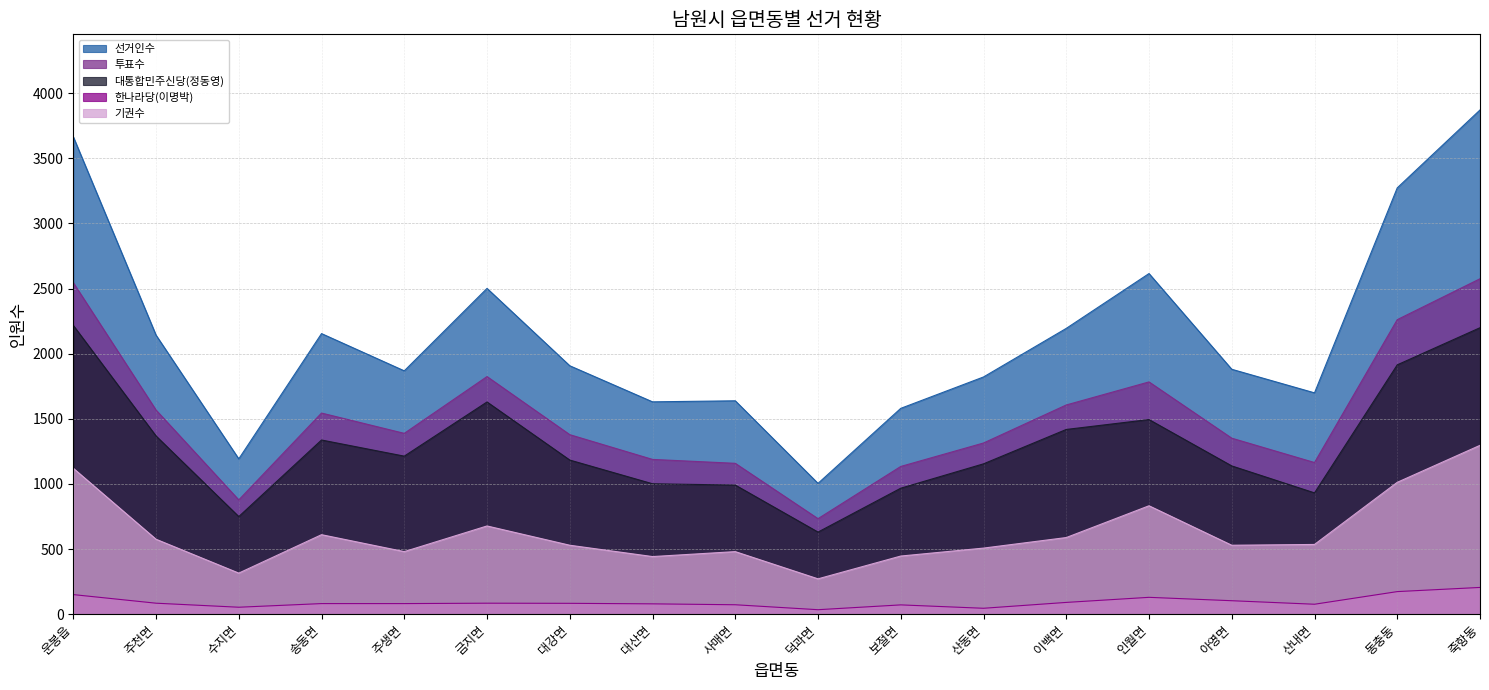

Read the 대통합민주신당(정동영) value at 동충동, to the nearest 100.

1900